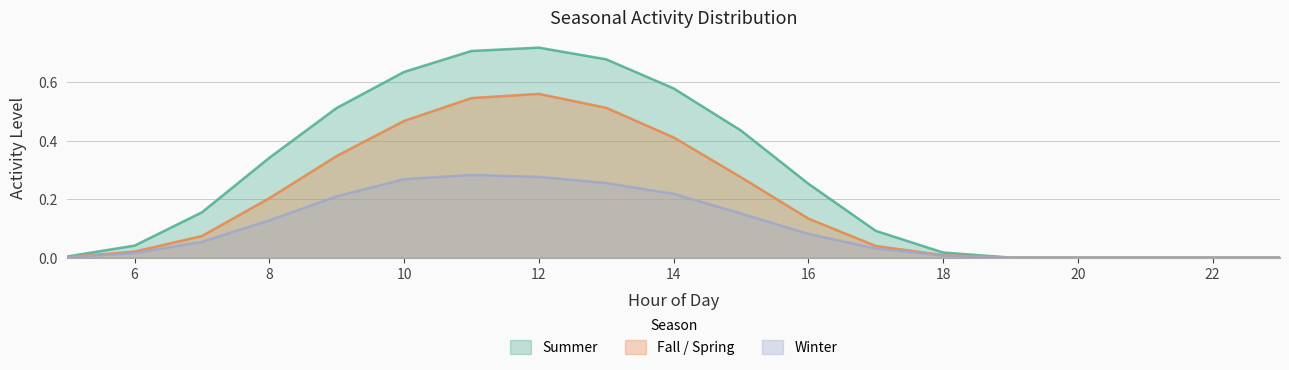

True or false: fall_spring and winter intersect in this chart.

False